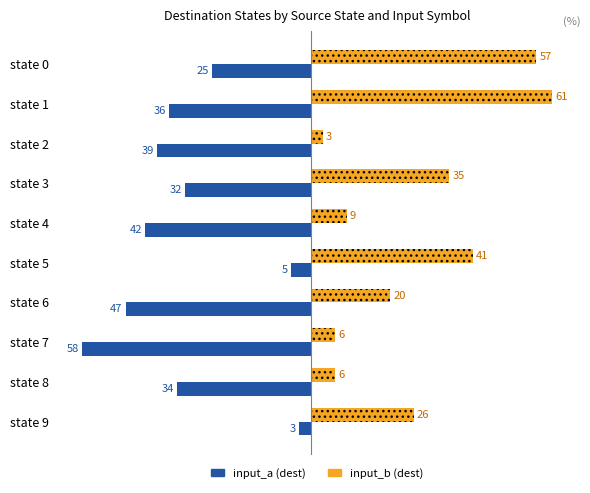

At which label is input_b (dest) closest to 32?

state 3